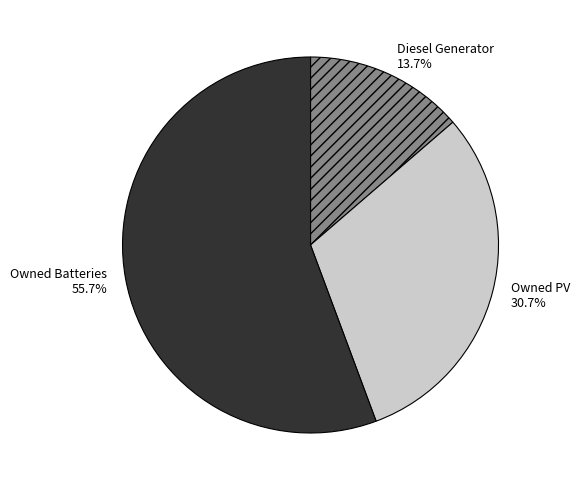

What is the ratio of the value at Owned PV to the value at Owned Batteries?

0.6